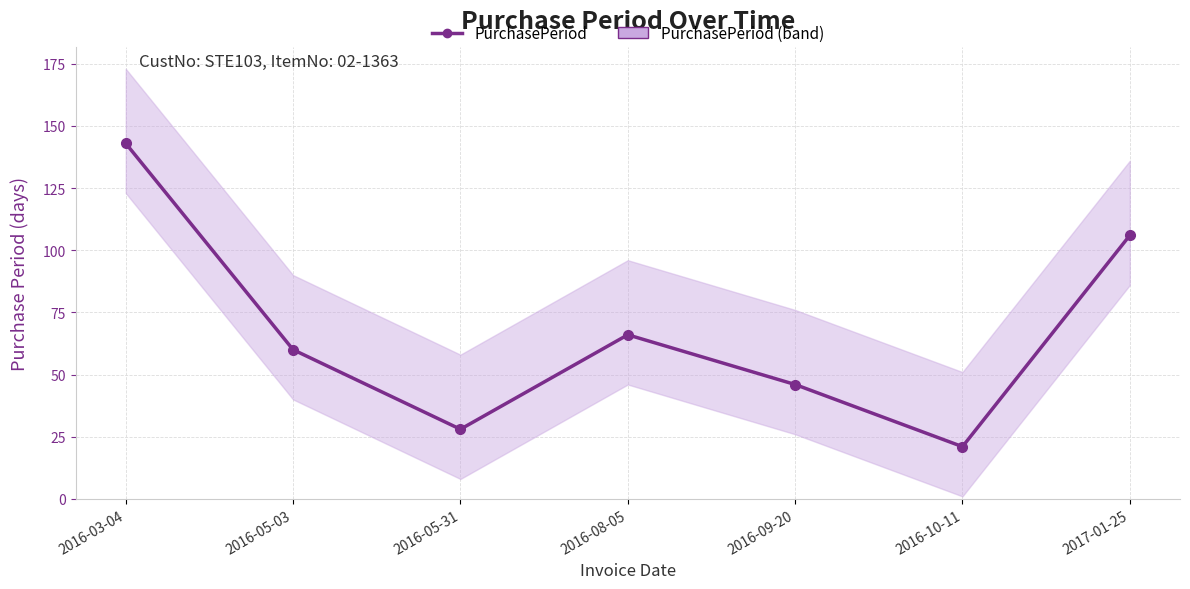

Rank the categories by value from lowest to highest.

2016-10-11, 2016-05-31, 2016-09-20, 2016-05-03, 2016-08-05, 2017-01-25, 2016-03-04